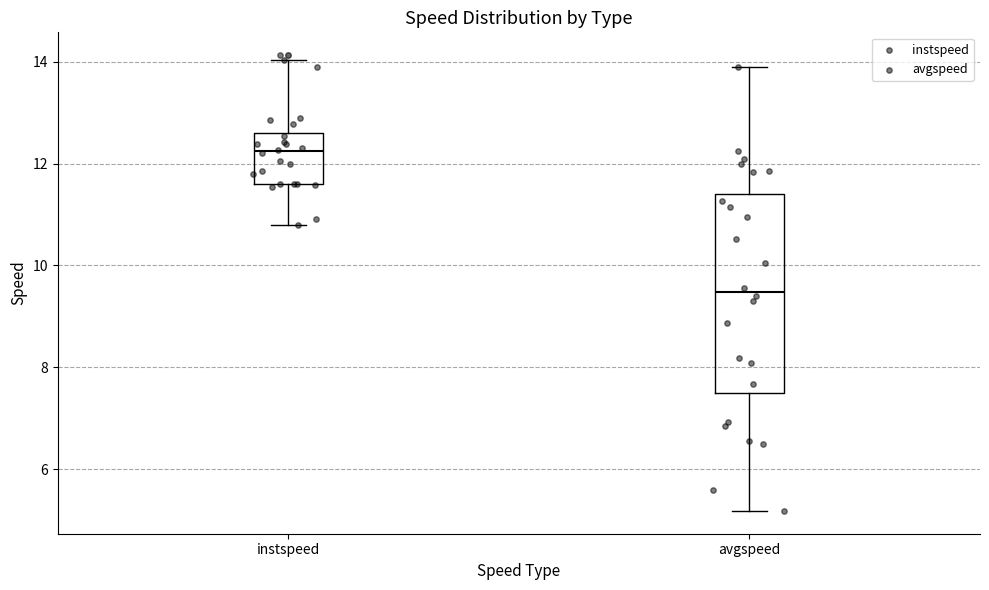

Where does the upper whisker of the box for instspeed end on the y-axis? The values are not printed on the chart, so give them approximately, as read against the axis.

14.0